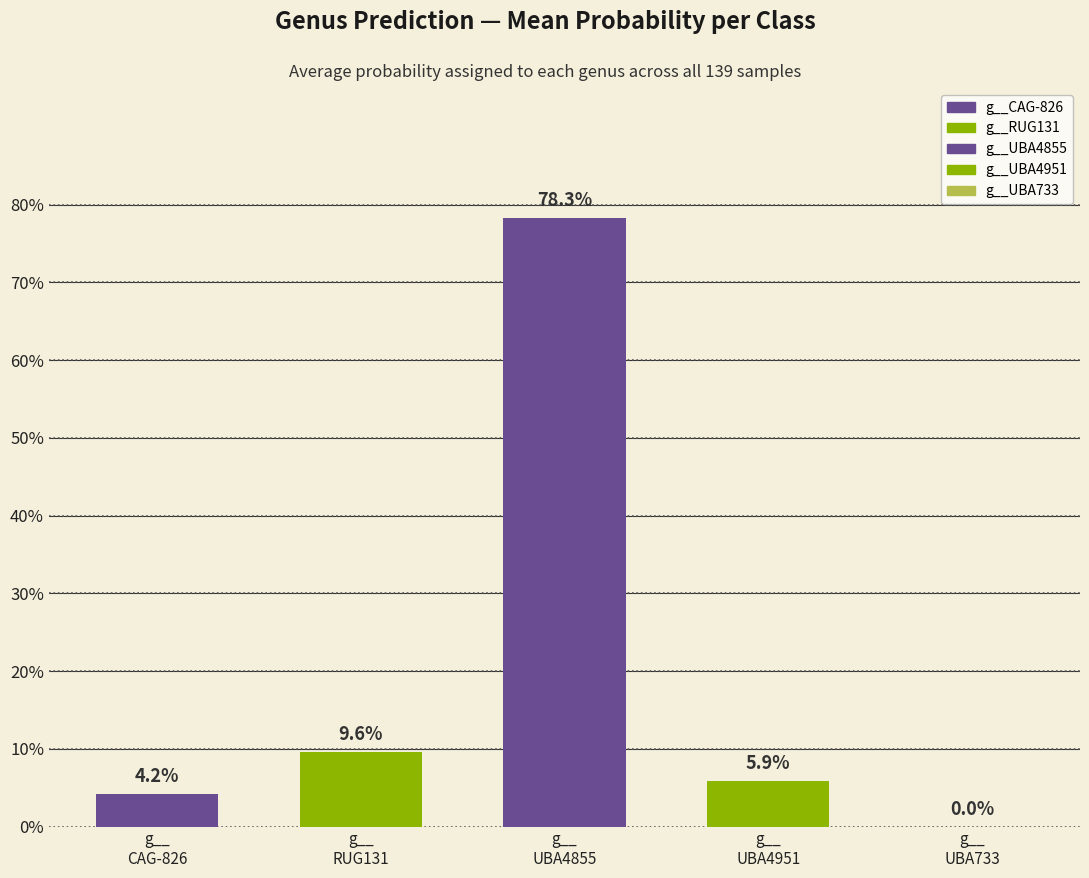

What is the label of the 4th bar from the right?

g__
RUG131